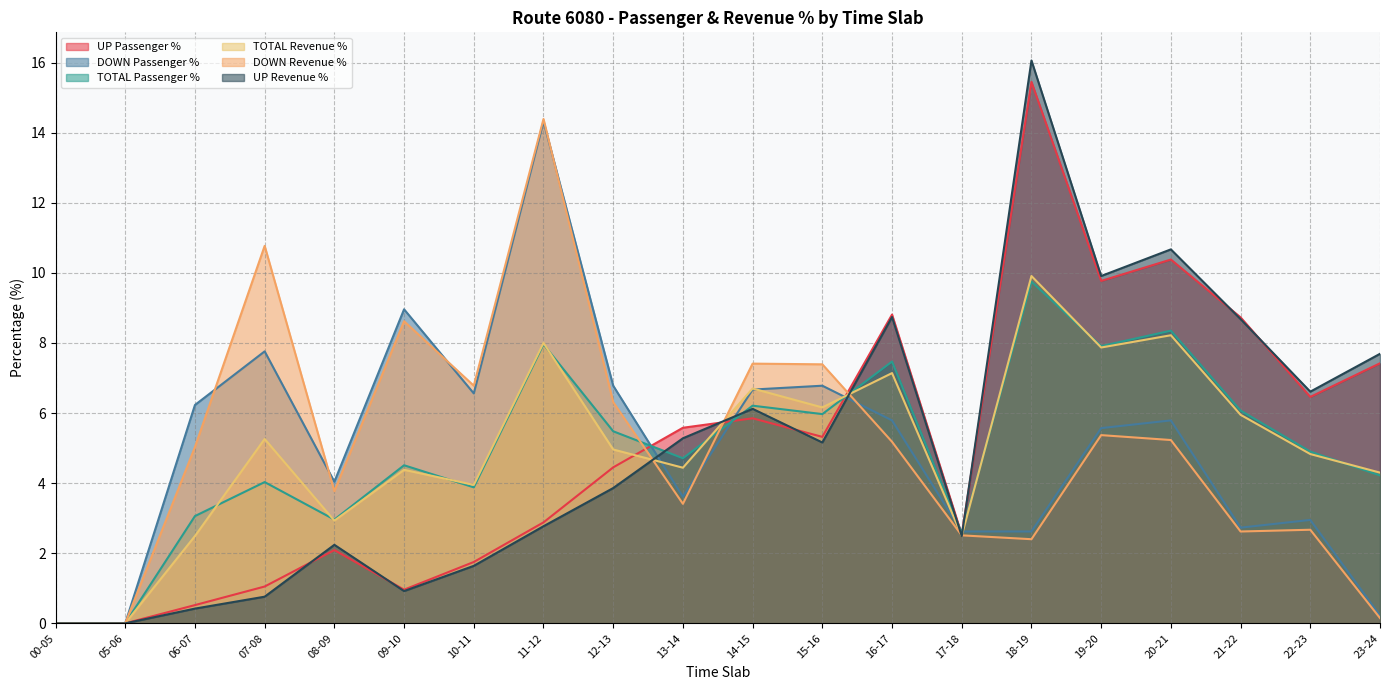

At which label does TOTAL Passenger % reach its minimum?

00-05